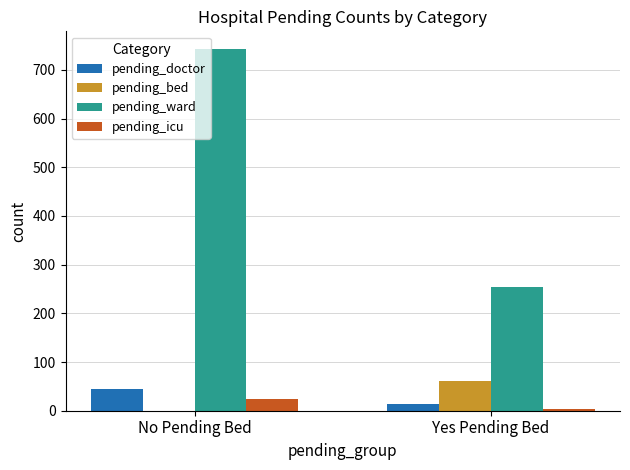

What is the total value across all series at Yes Pending Bed?

333